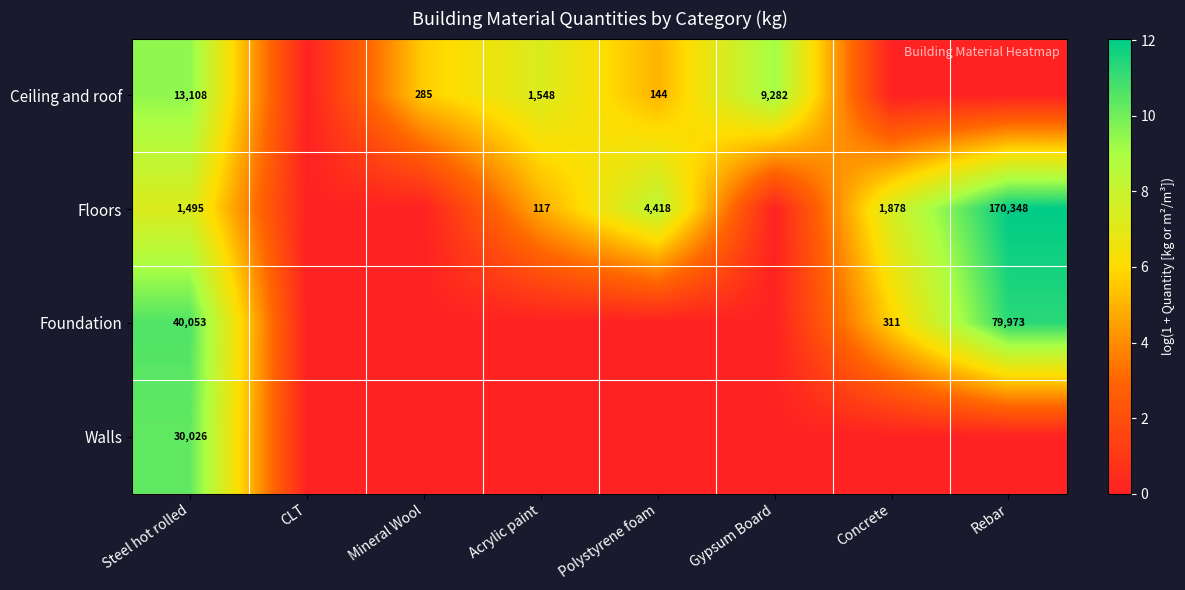

Is it true that Ceiling and roof equals 285 at Mineral Wool?

True